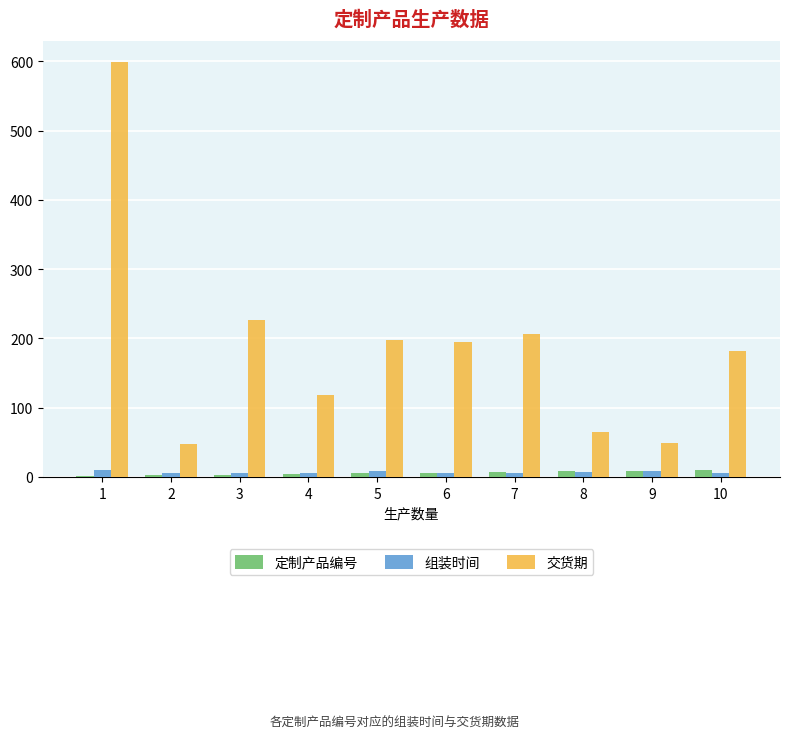

What is the sum of all 组装时间 values?

66